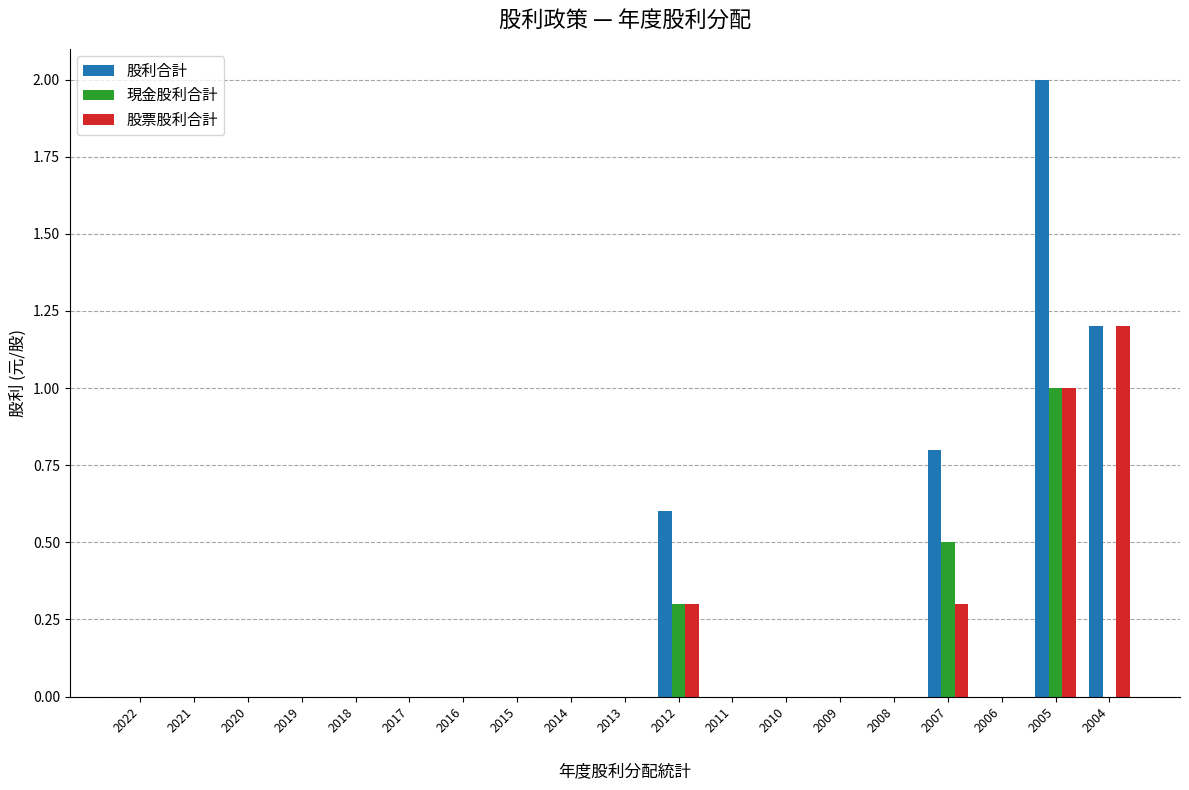

What is the sum of all 股票股利合計 values?

2.8